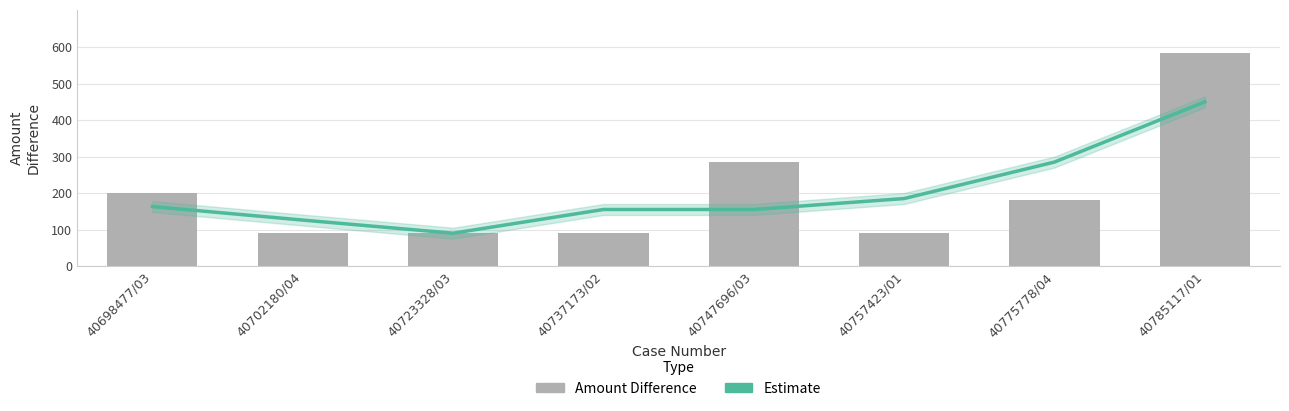

Which category has the lowest value across all series?

40723328/03